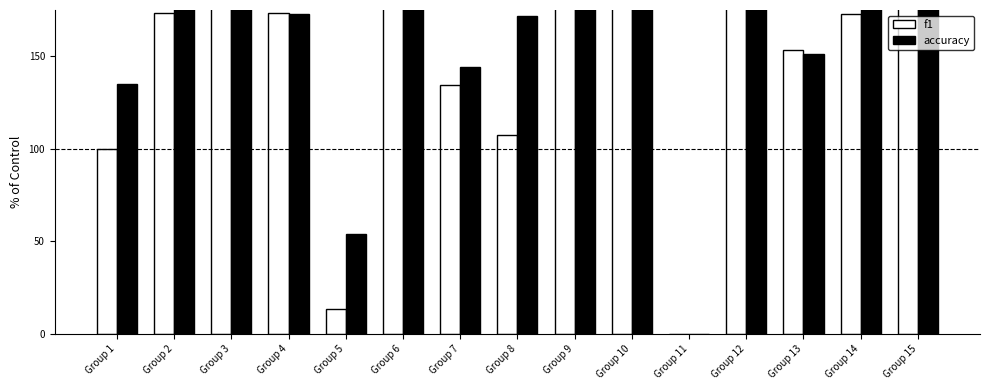

List the labels in order of accuracy value, smallest first.

Group 11, Group 5, Group 1, Group 7, Group 13, Group 8, Group 4, Group 2, Group 9, Group 10, Group 12, Group 15, Group 14, Group 6, Group 3